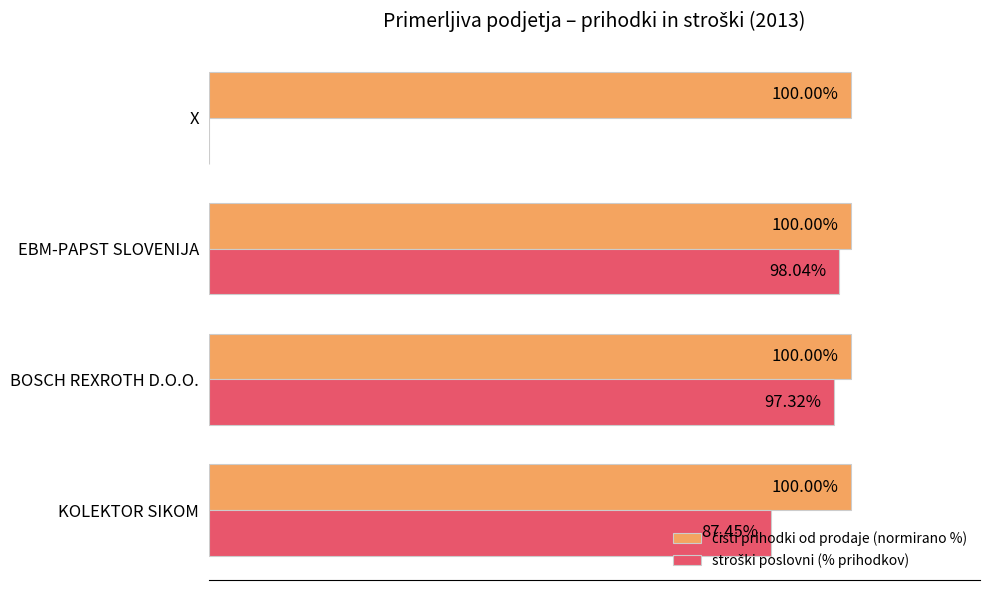

How many values in the stroški poslovni (% prihodkov) series exceed 97?

2